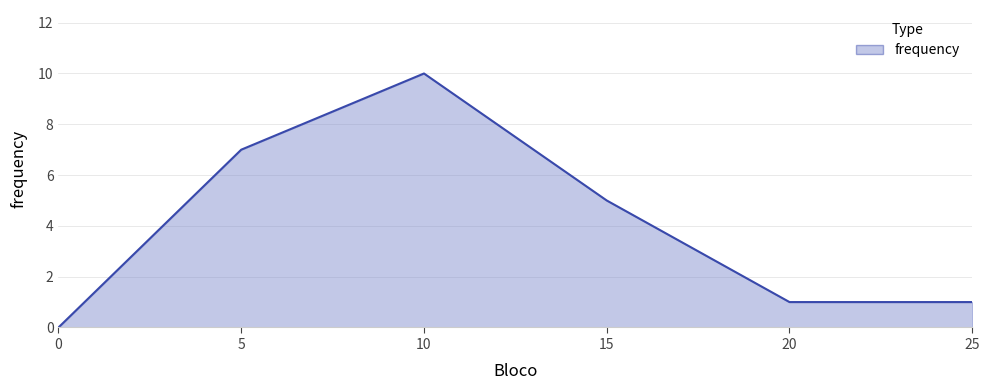

What is the ratio of the value at 25 to the value at 20?

1.0